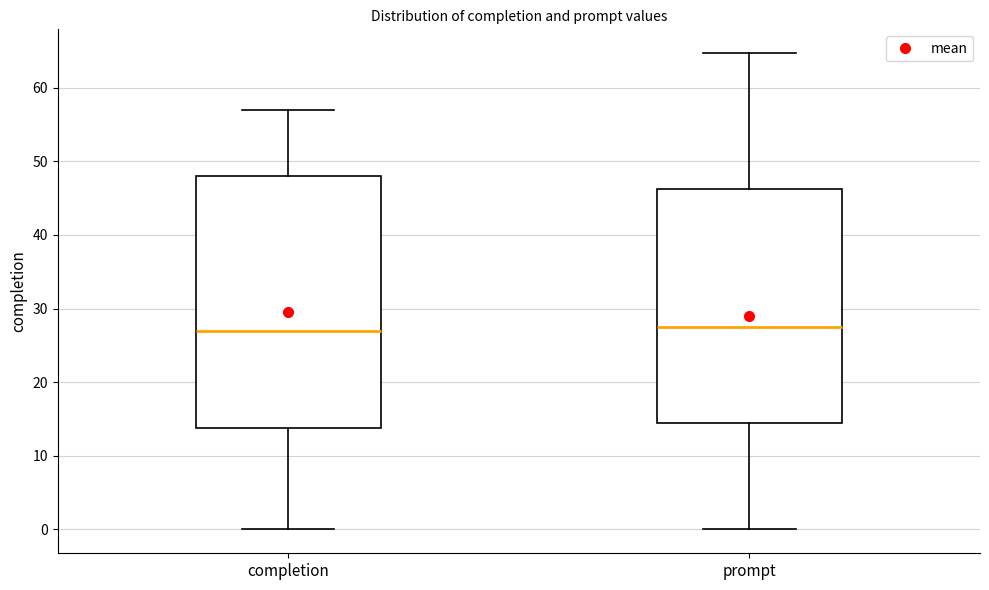

Where does the median line of the box for prompt sit on the y-axis? The values are not printed on the chart, so give them approximately, as read against the axis.

28